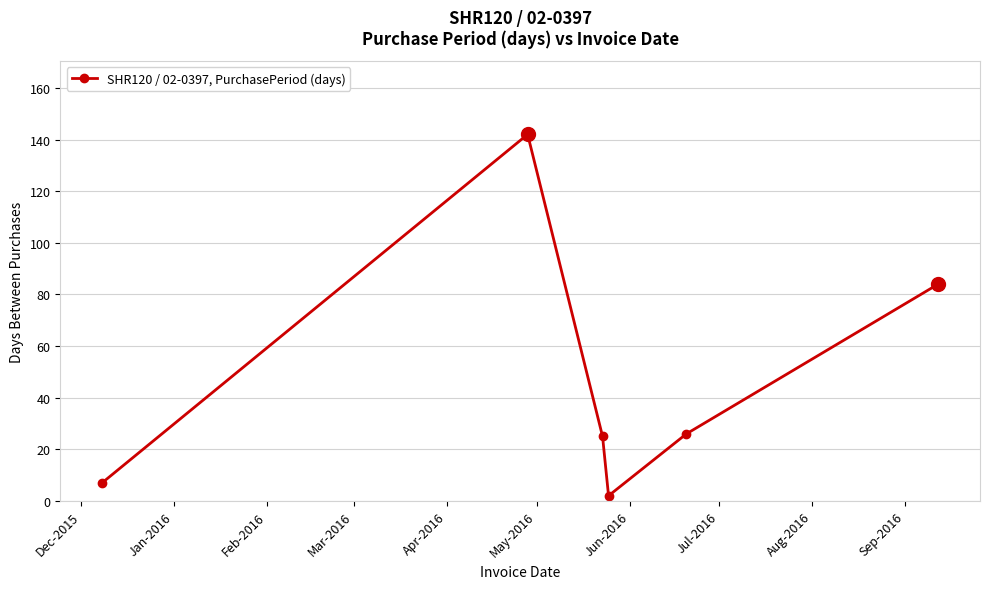

What is the value of the 5th point from the left?

26